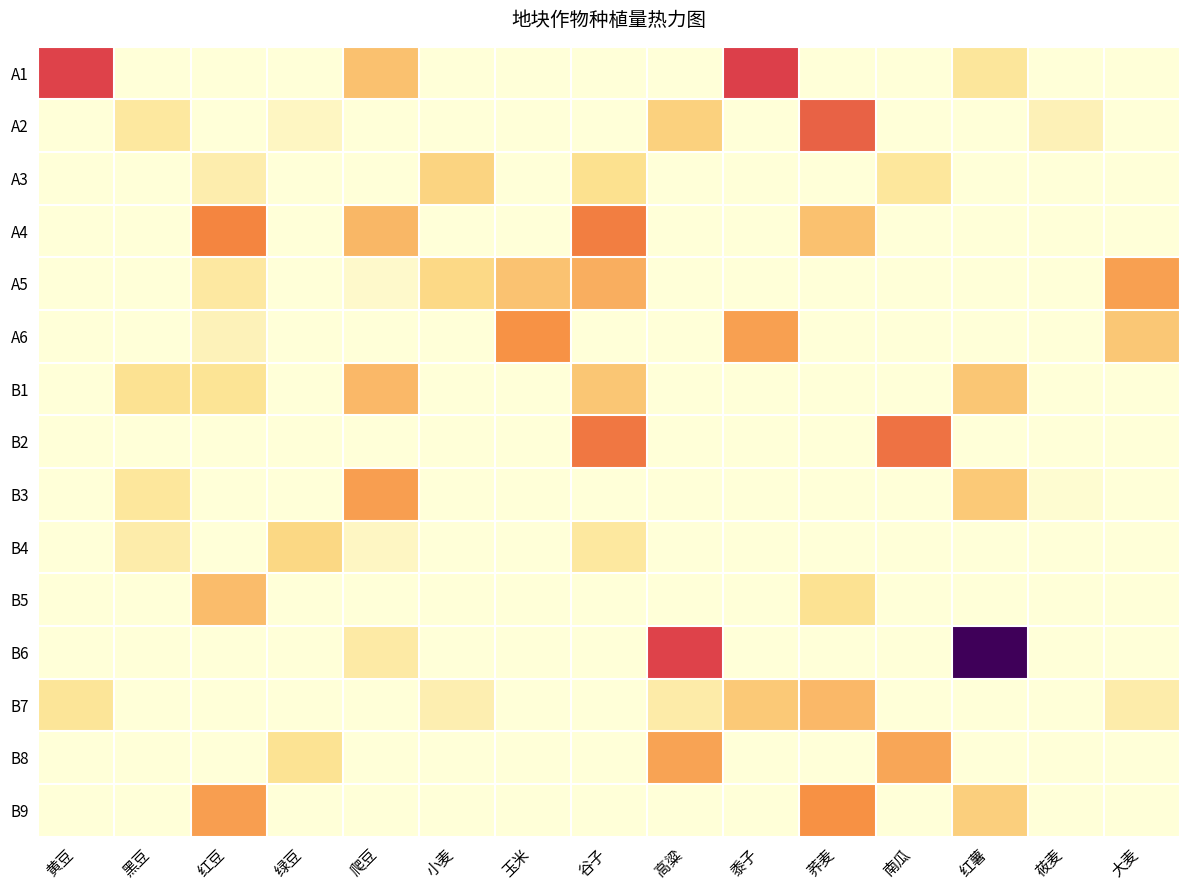

Reading left to right, transcribe all the data shown in this chart.

A1: 黄豆=28.7	黑豆=0.0	红豆=0.0	绿豆=0.0	爬豆=14.0	小麦=0.0	玉米=0.0	谷子=0.0	高粱=0.0	黍子=29.1	荞麦=0.0	南瓜=0.0	红薯=8.2	莜麦=0.0	大麦=0.0
A2: 黄豆=0.0	黑豆=7.5	红豆=0.0	绿豆=3.0	爬豆=0.0	小麦=0.0	玉米=0.0	谷子=0.0	高粱=12.0	黍子=0.0	荞麦=25.0	南瓜=0.0	红薯=0.0	莜麦=4.4	大麦=0.0
A3: 黄豆=0.0	黑豆=0.0	红豆=5.8	绿豆=0.0	爬豆=0.0	小麦=11.5	玉米=0.0	谷子=9.7	高粱=0.0	黍子=0.0	荞麦=0.0	南瓜=8.0	红薯=0.0	莜麦=0.0	大麦=0.0
A4: 黄豆=0.0	黑豆=0.0	红豆=21.0	绿豆=0.0	爬豆=15.2	小麦=0.0	玉米=0.0	谷子=21.8	高粱=0.0	黍子=0.0	荞麦=14.0	南瓜=0.0	红薯=0.0	莜麦=0.0	大麦=0.0
A5: 黄豆=0.0	黑豆=0.0	红豆=7.3	绿豆=0.0	爬豆=1.9	小麦=11.0	玉米=13.8	谷子=16.1	高粱=0.0	黍子=0.0	荞麦=0.0	南瓜=0.0	红薯=0.0	莜麦=0.0	大麦=17.8
A6: 黄豆=0.0	黑豆=0.0	红豆=4.3	绿豆=0.0	爬豆=0.0	小麦=0.0	玉米=19.6	谷子=0.0	高粱=0.0	黍子=18.0	荞麦=0.0	南瓜=0.0	红薯=0.0	莜麦=0.0	大麦=13.1
B1: 黄豆=0.0	黑豆=9.4	红豆=9.0	绿豆=0.0	爬豆=14.9	小麦=0.0	玉米=0.0	谷子=13.4	高粱=0.0	黍子=0.0	荞麦=0.0	南瓜=0.0	红薯=13.3	莜麦=0.0	大麦=0.0
B2: 黄豆=0.0	黑豆=0.0	红豆=0.0	绿豆=0.0	爬豆=0.0	小麦=0.0	玉米=0.0	谷子=22.7	高粱=0.0	黍子=0.0	荞麦=0.0	南瓜=23.3	红薯=0.0	莜麦=0.0	大麦=0.0
B3: 黄豆=0.0	黑豆=8.0	红豆=0.0	绿豆=0.0	爬豆=18.1	小麦=0.0	玉米=0.0	谷子=0.0	高粱=0.0	黍子=0.0	荞麦=0.0	南瓜=0.0	红薯=12.9	莜麦=1.0	大麦=0.0
B4: 黄豆=0.0	黑豆=6.3	红豆=0.0	绿豆=11.2	爬豆=3.0	小麦=0.0	玉米=0.0	谷子=7.6	高粱=0.0	黍子=0.0	荞麦=0.0	南瓜=0.0	红薯=0.0	莜麦=0.0	大麦=0.0
B5: 黄豆=0.0	黑豆=0.0	红豆=14.5	绿豆=0.0	爬豆=0.0	小麦=0.0	玉米=0.0	谷子=0.0	高粱=0.0	黍子=0.0	荞麦=9.3	南瓜=0.0	红薯=0.0	莜麦=0.0	大麦=0.0
B6: 黄豆=0.0	黑豆=0.0	红豆=0.0	绿豆=0.0	爬豆=6.8	小麦=0.0	玉米=0.0	谷子=0.0	高粱=28.6	黍子=0.0	荞麦=0.0	南瓜=0.0	红薯=50.7	莜麦=0.0	大麦=0.0
B7: 黄豆=8.7	黑豆=0.0	红豆=0.0	绿豆=0.0	爬豆=0.0	小麦=5.5	玉米=0.0	谷子=0.0	高粱=6.5	黍子=13.1	荞麦=14.9	南瓜=0.0	红薯=0.0	莜麦=0.0	大麦=6.3
B8: 黄豆=0.0	黑豆=0.0	红豆=0.0	绿豆=9.2	爬豆=0.0	小麦=0.0	玉米=0.0	谷子=0.0	高粱=17.6	黍子=0.0	荞麦=0.0	南瓜=17.2	红薯=0.0	莜麦=0.0	大麦=0.0
B9: 黄豆=0.0	黑豆=0.0	红豆=18.2	绿豆=0.0	爬豆=0.0	小麦=0.0	玉米=0.0	谷子=0.0	高粱=0.0	黍子=0.0	荞麦=19.7	南瓜=0.0	红薯=12.1	莜麦=0.0	大麦=0.0